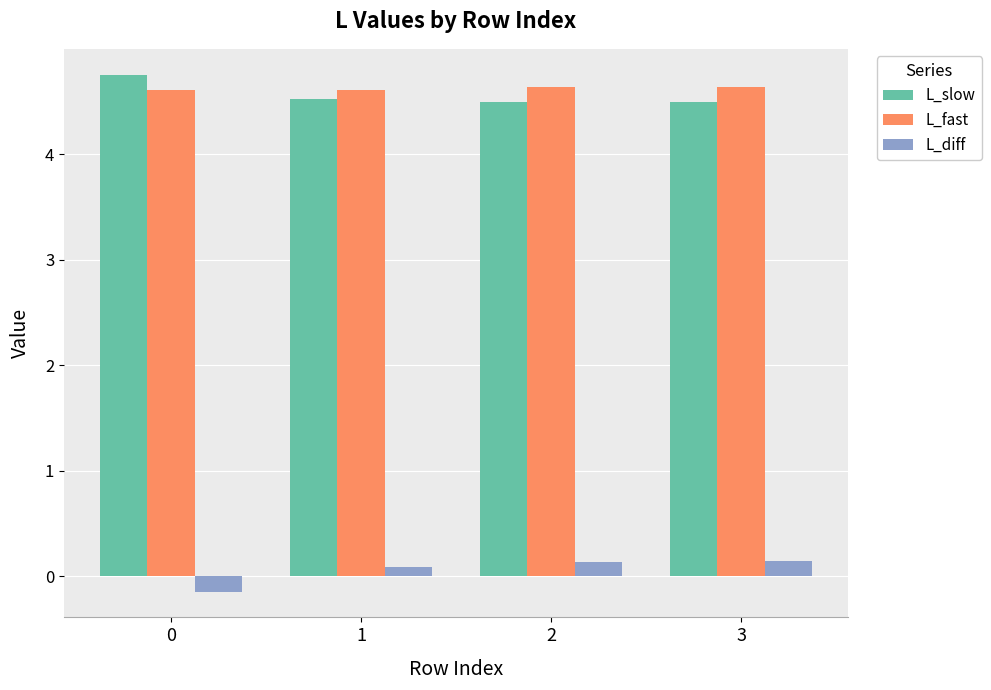

What is the difference between the highest and lowest values at 3?

4.5